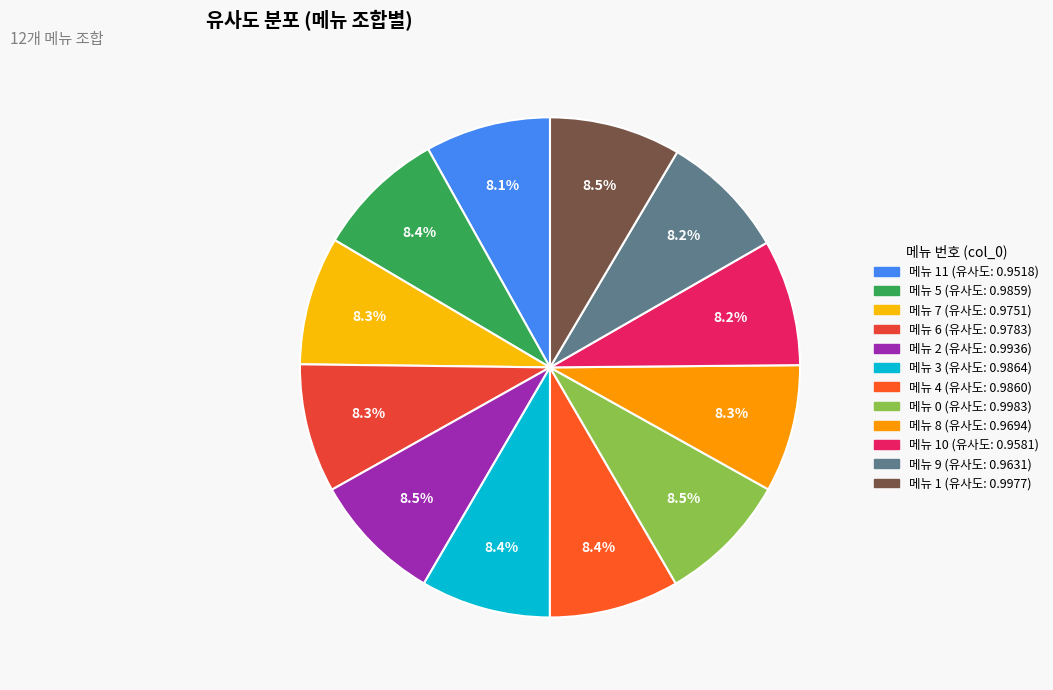

How many segments does this pie chart have?

12